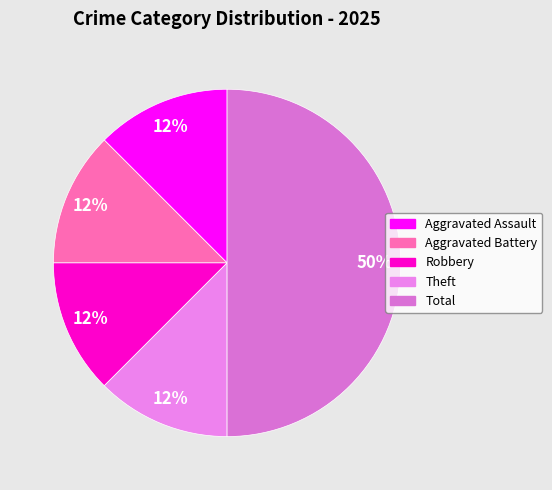

How many slices are in this pie chart?

5